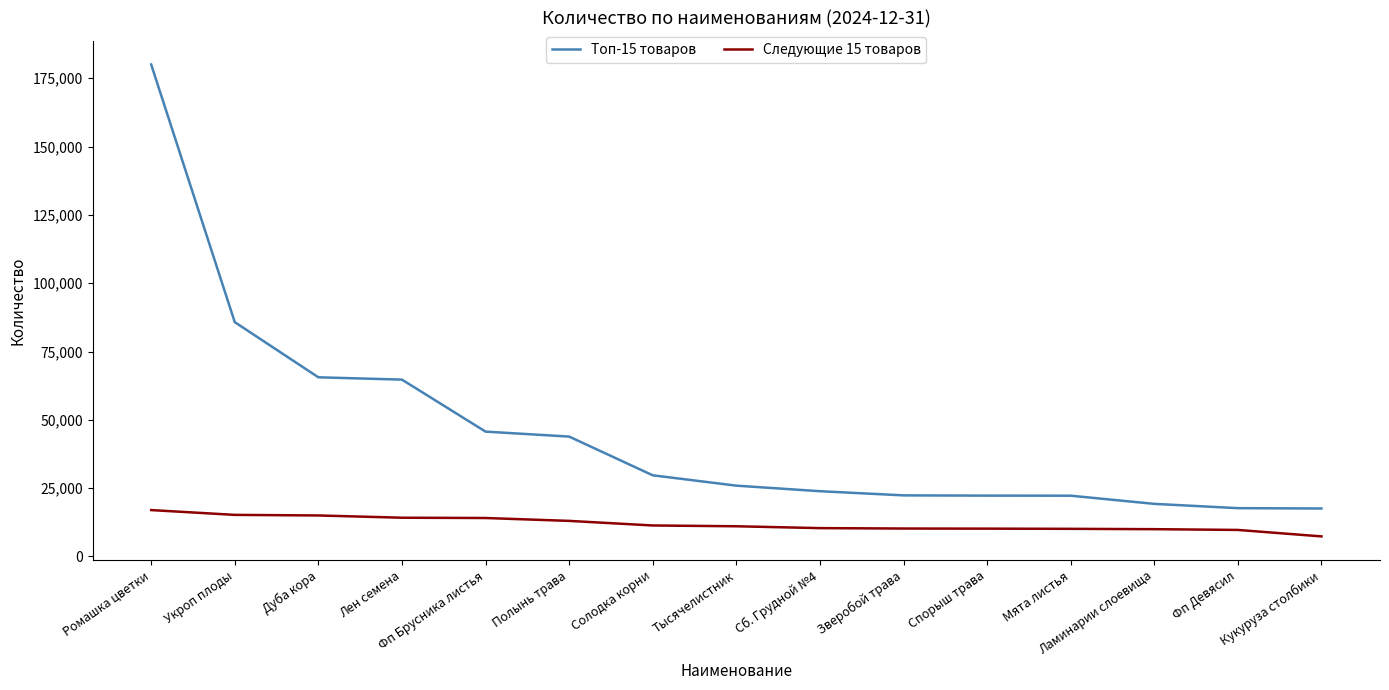

Read the Следующие 15 товаров value at Тысячелистник, to the nearest 50.

11050